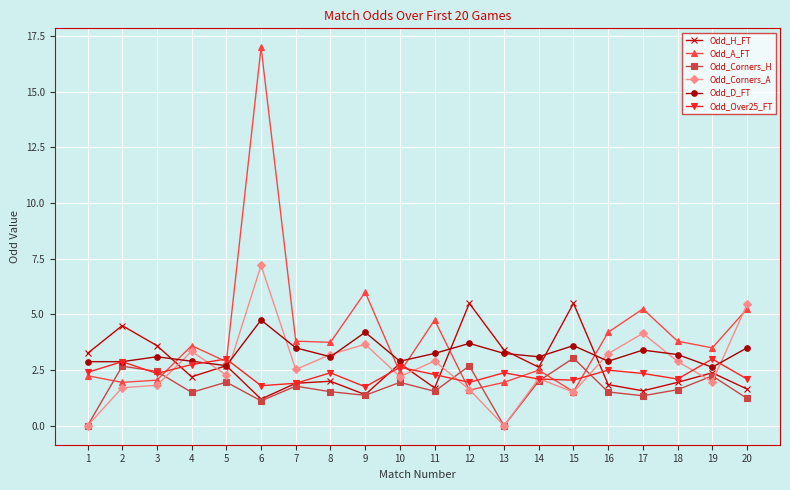

What is the spread (max minus min) of values at 17?

3.9